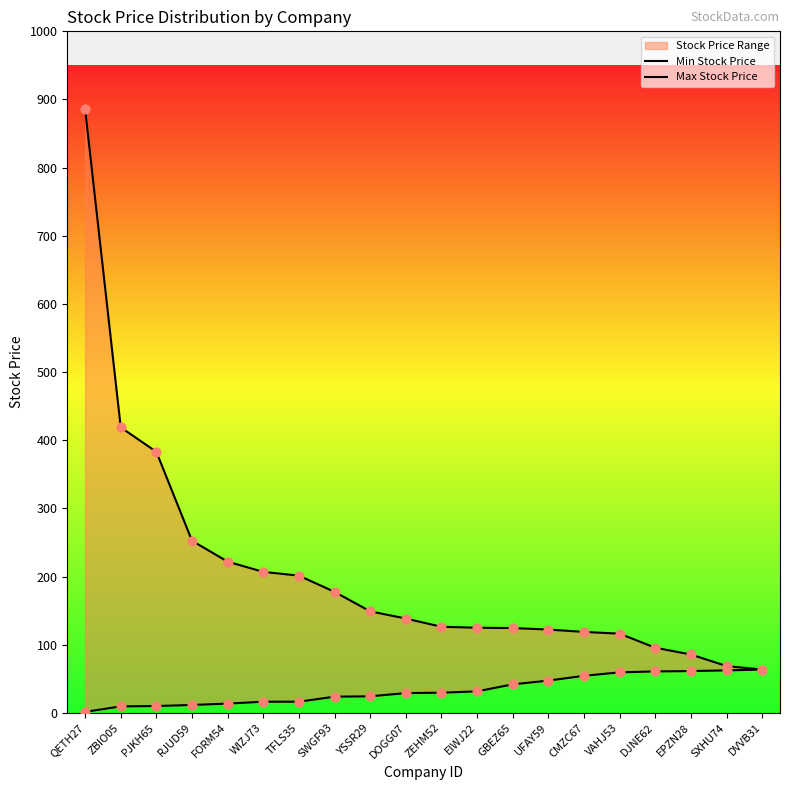

At which category is the sum across all series the highest?

QETH27